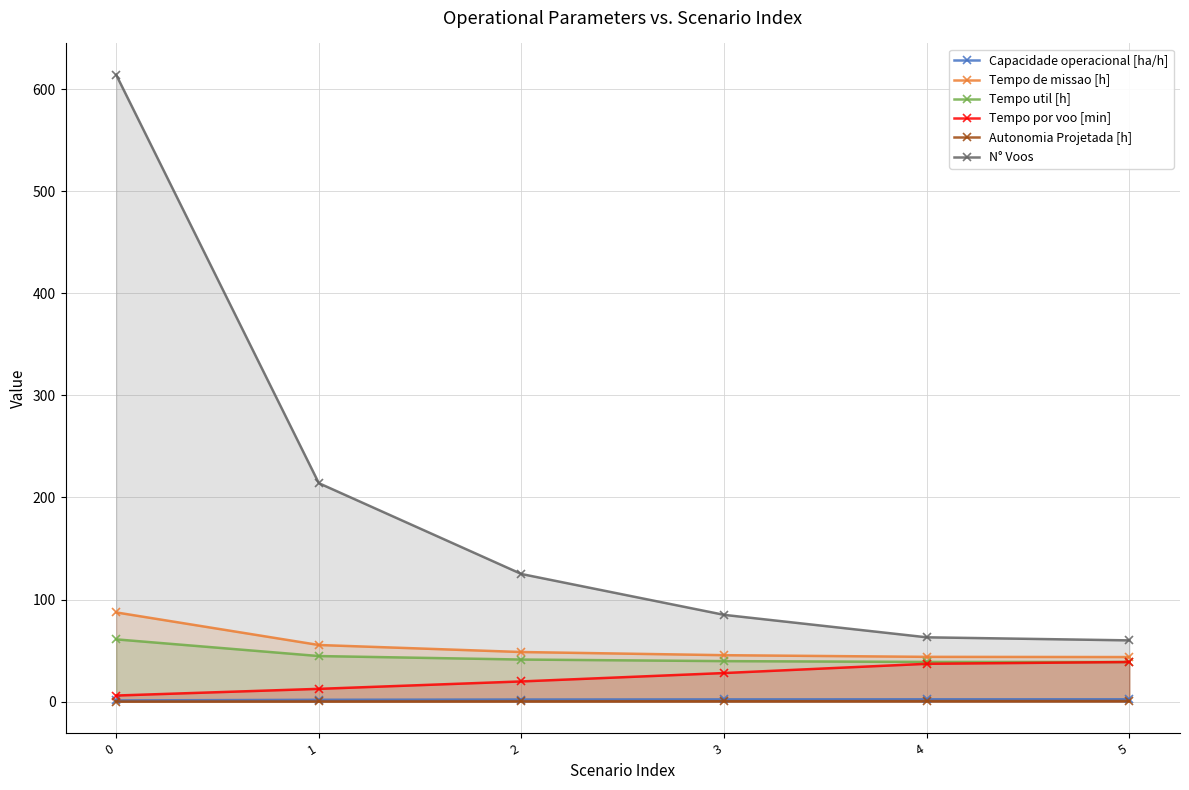

What are all the series names shown in the legend?

Capacidade operacional [ha/h], Tempo de missao [h], Tempo util [h], Tempo por voo [min], Autonomia Projetada [h], N° Voos